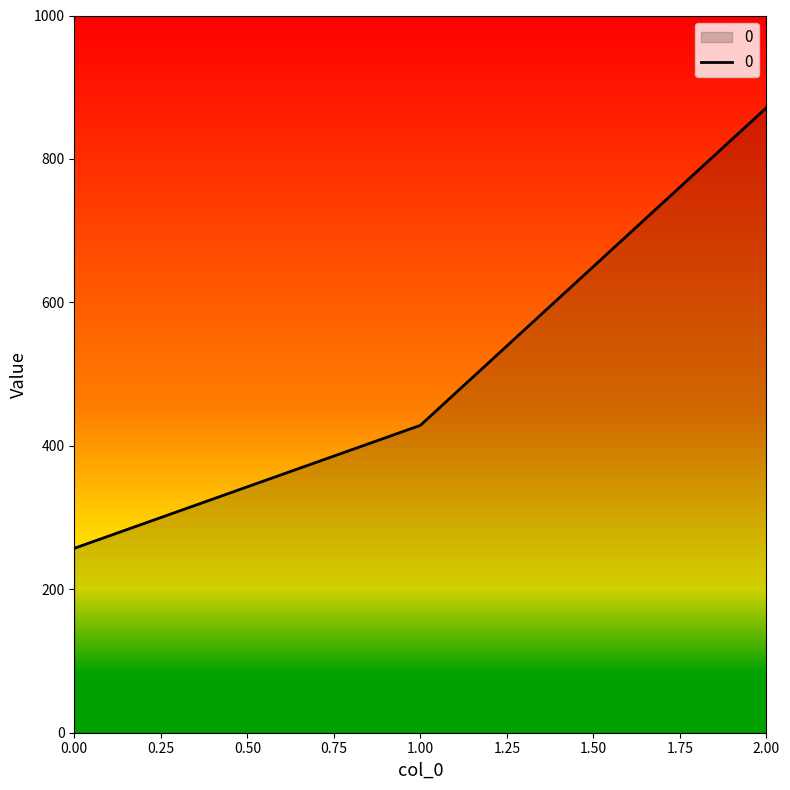

What is the average value?

519.0